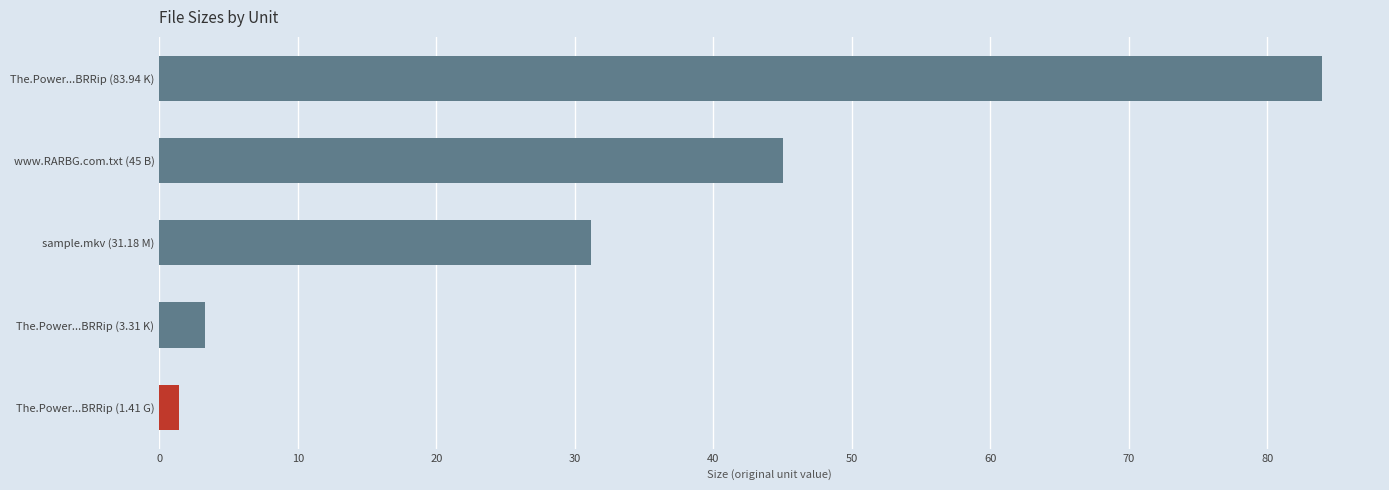

How many distinct data groups are displayed?

1